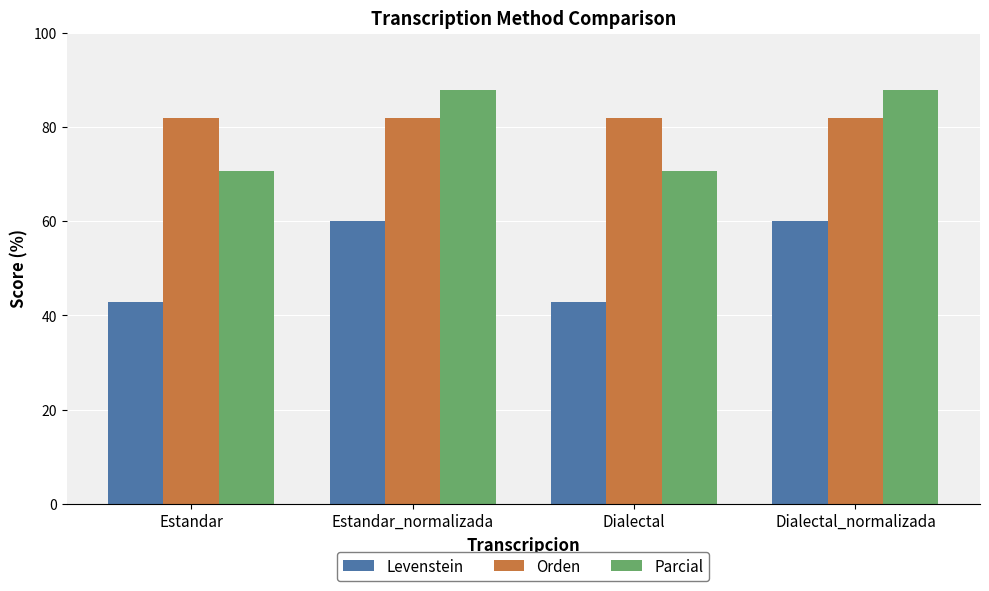

Rank the series by their maximum value, from highest to lowest.

Parcial, Orden, Levenstein